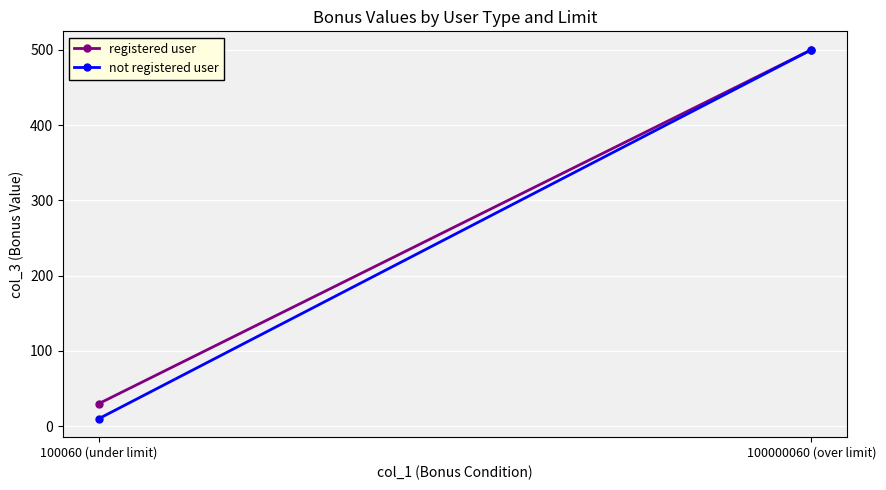

Reading right to left, extract all data points from this chart.

registered user: 100000060 (over limit)=500	100060 (under limit)=30
not registered user: 100000060 (over limit)=500	100060 (under limit)=10